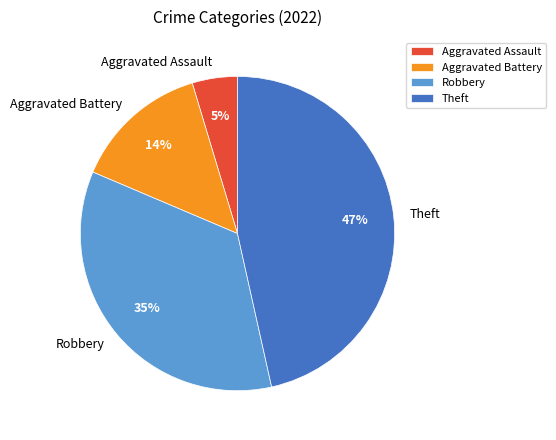

Is it true that Theft is 47% of the pie?

True